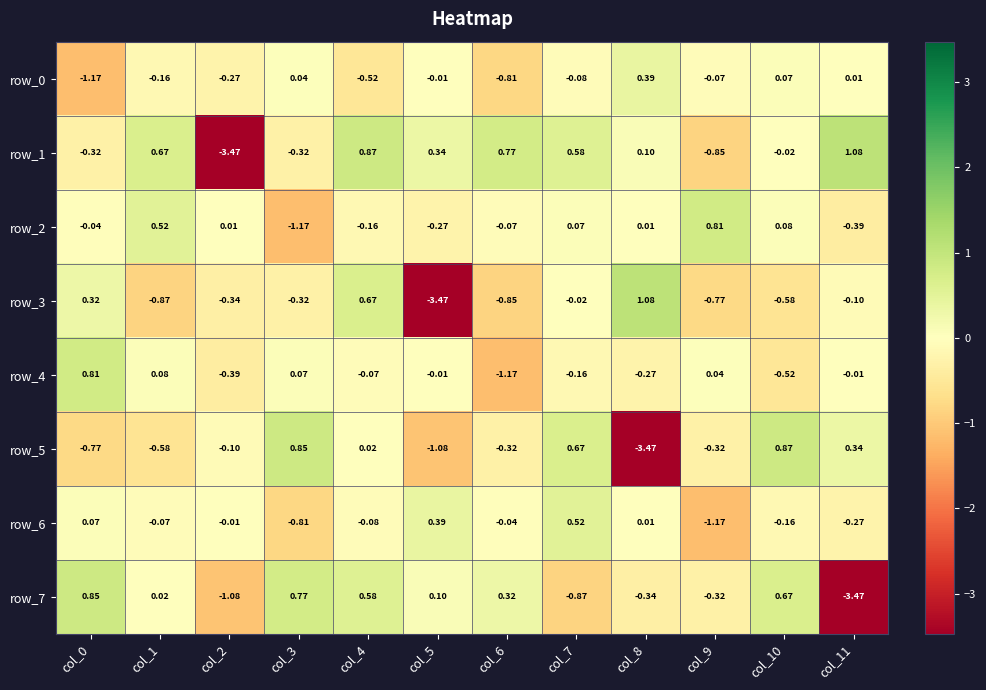

Is the value of row_6 at col_7 greater than the value of row_7 at col_2?

Yes